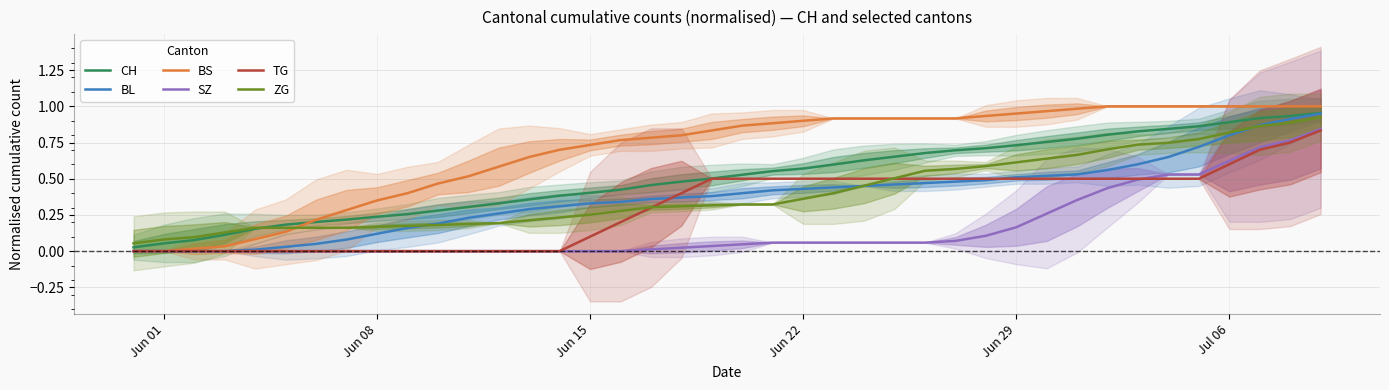

What are all the series names shown in the legend?

CH, BL, BS, SZ, TG, ZG